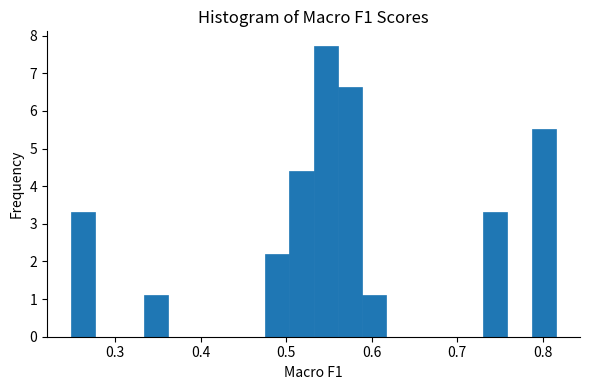

Read against the x-axis, roughly where is the centre of the tallest bar?

0.55